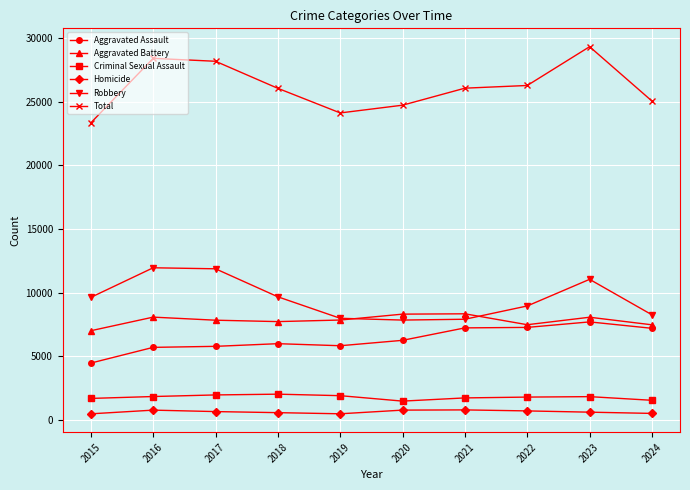

How many lines are shown in the chart?

6